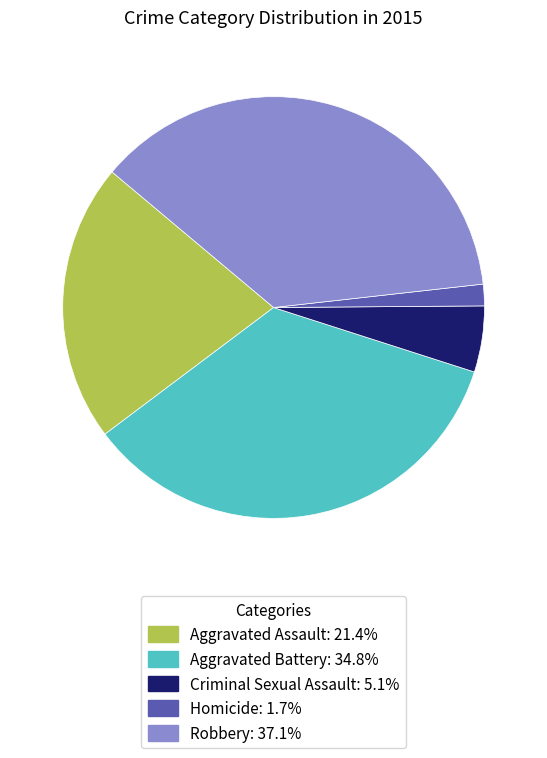

Approximately how many times larger is the value at Criminal Sexual Assault: 5.1% compared to Homicide: 1.7%?

3.1